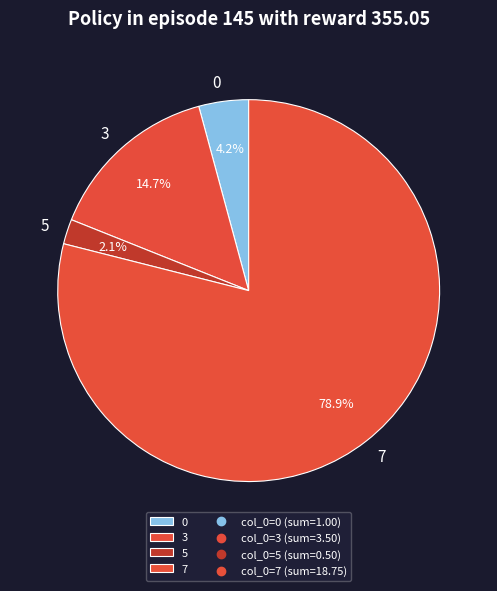

What percentage is the 5 slice, to the nearest percent?

2%